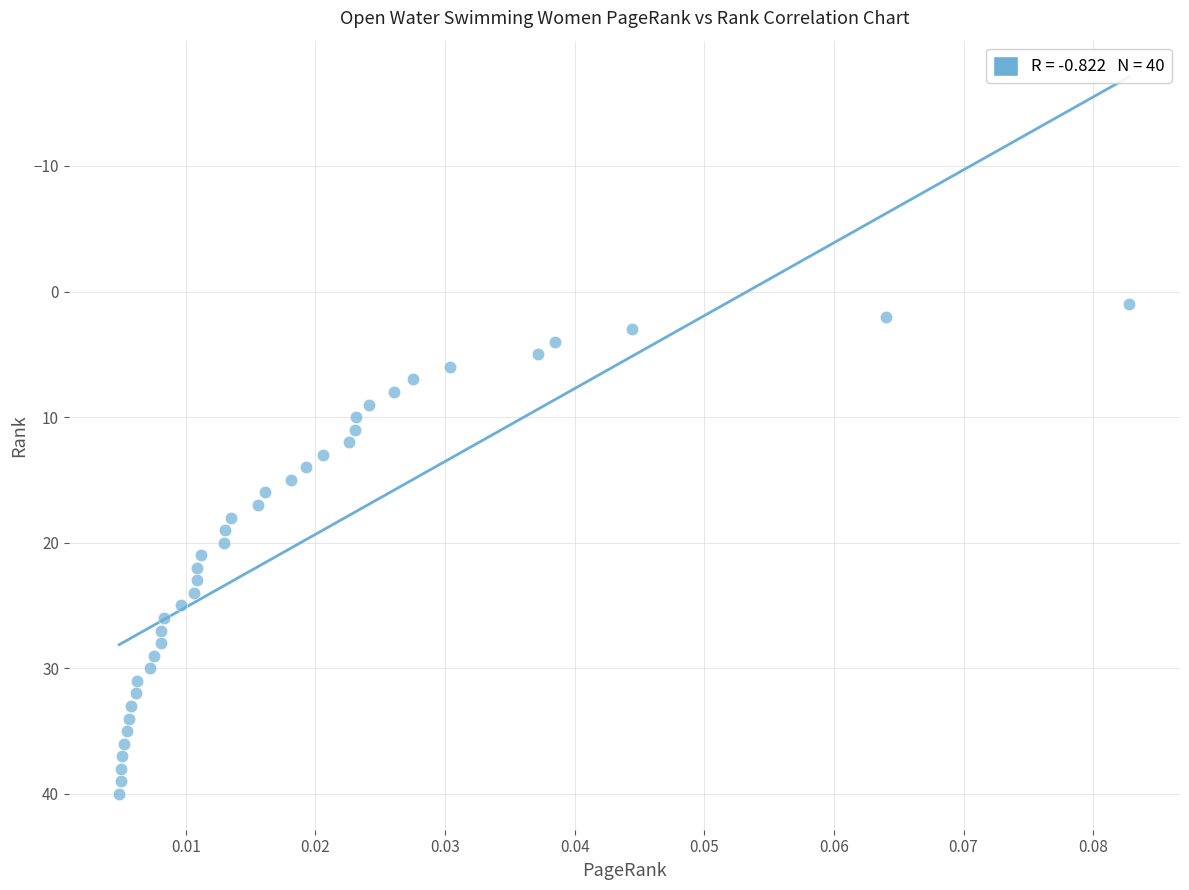

What is the range of Y values (max minus min)?

39